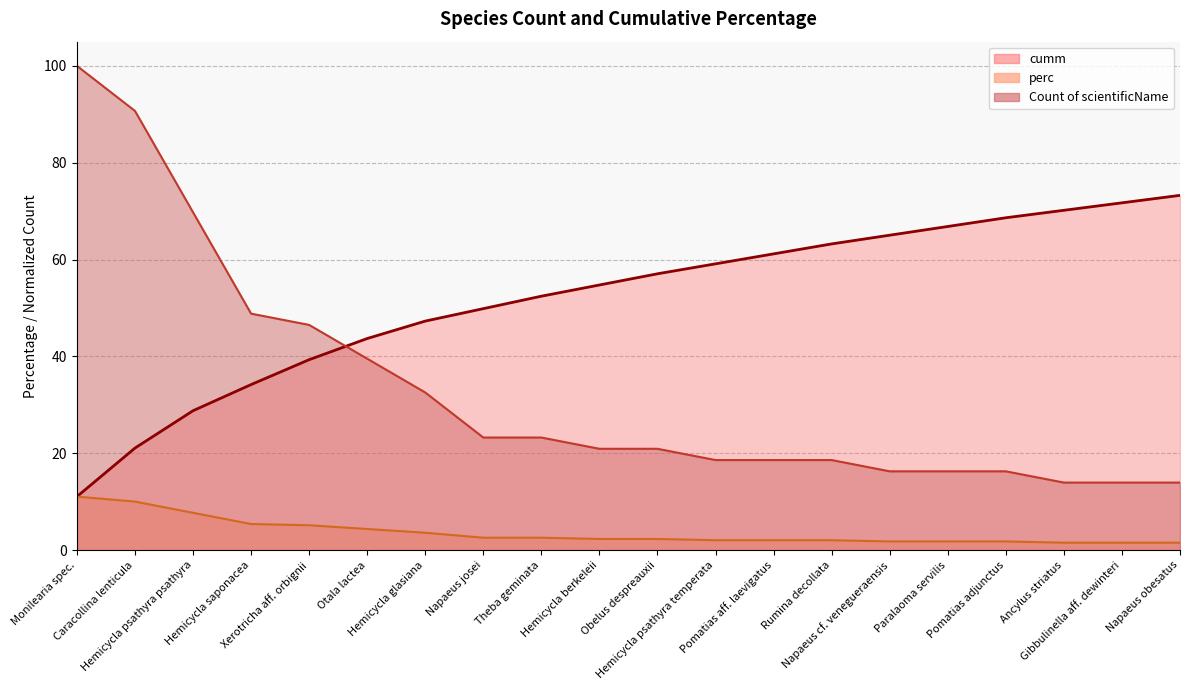

After their last crossing, which series has the higher values: cumm or perc?

cumm